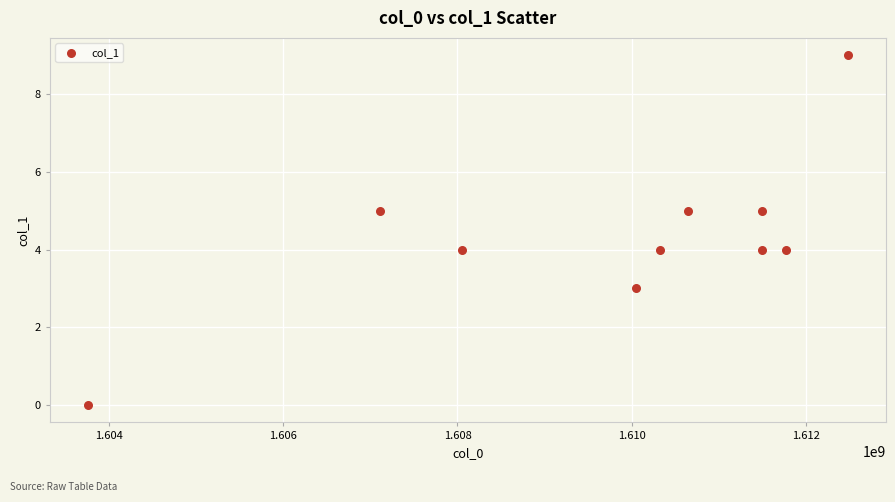

What is the range of Y values (max minus min)?

9